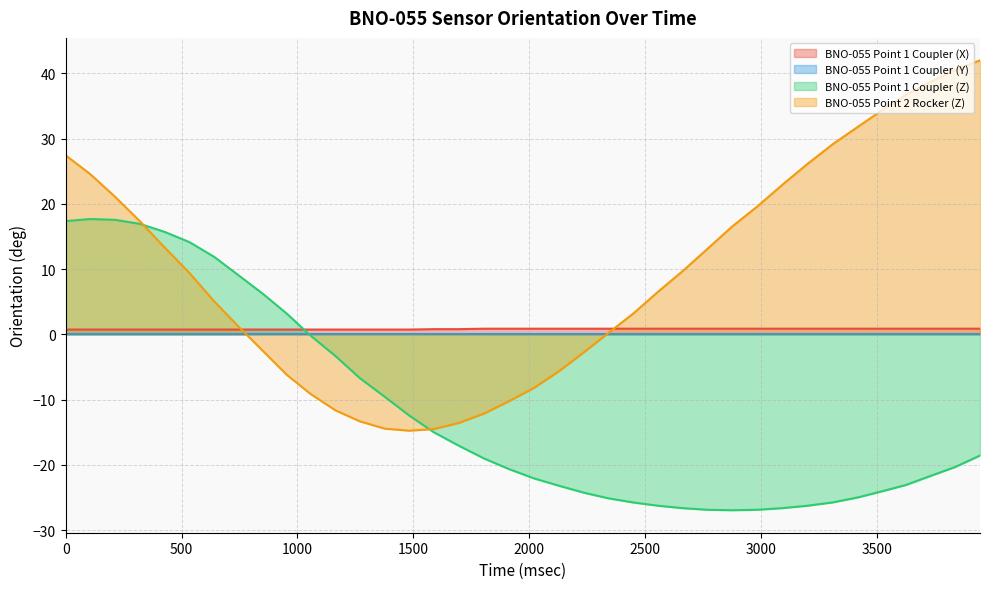

Is the value of BNO-055 Point 2 Rocker (Z) at 214 greater than the value of BNO-055 Point 1 Coupler (Z) at 2343?

Yes